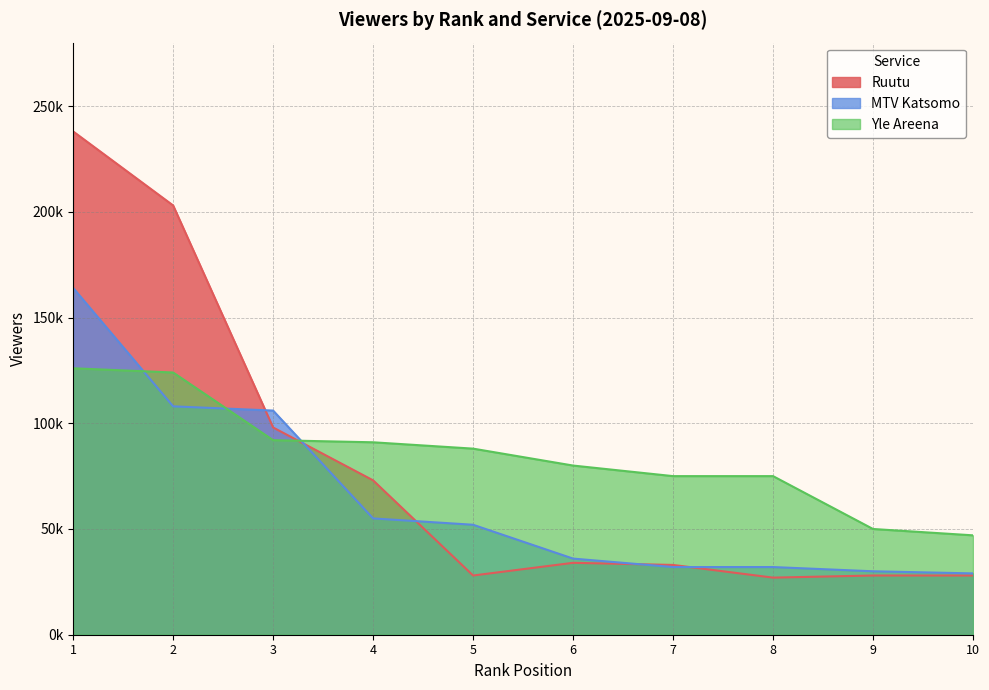

What is the highest value of the MTV Katsomo series?

164000